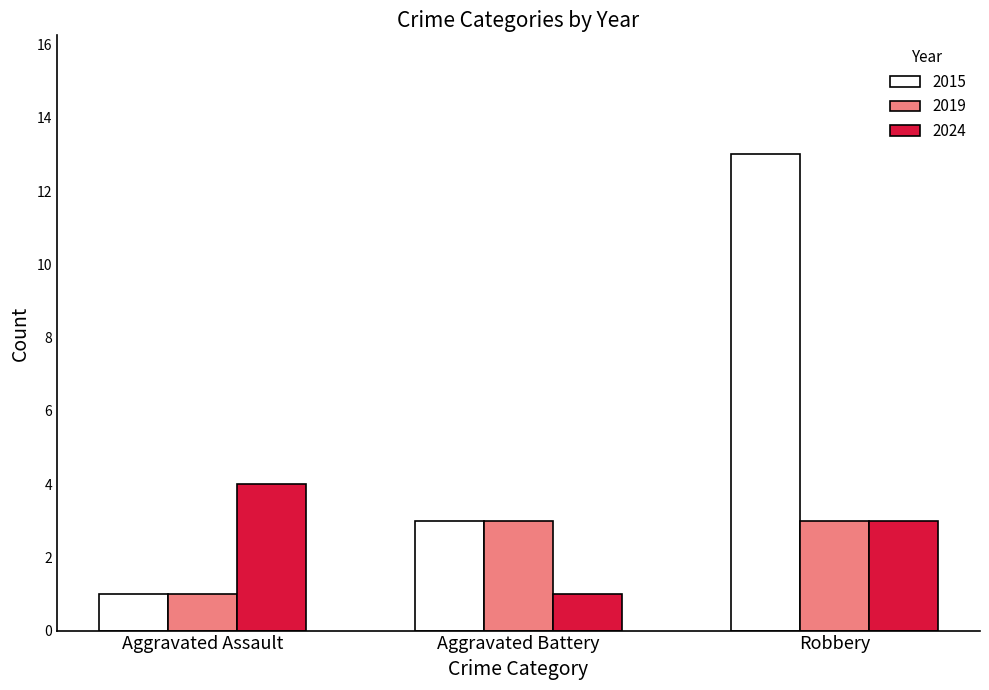

Which series has the largest range (max minus min)?

2015